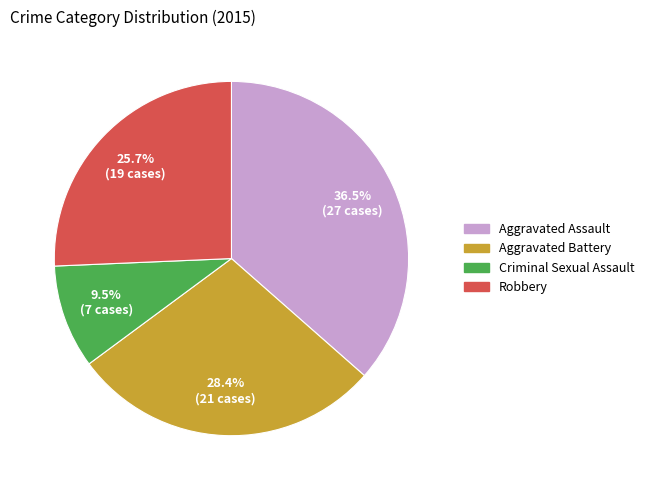

To the nearest percent, what is the average slice percentage?

25%